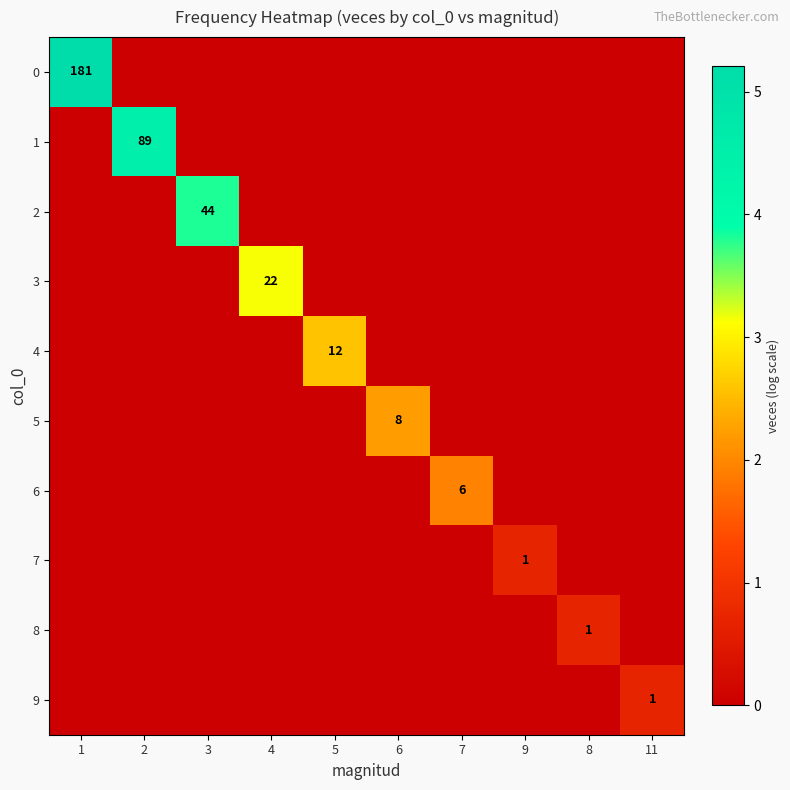

Is it true that 3 equals 31 at 4?

False